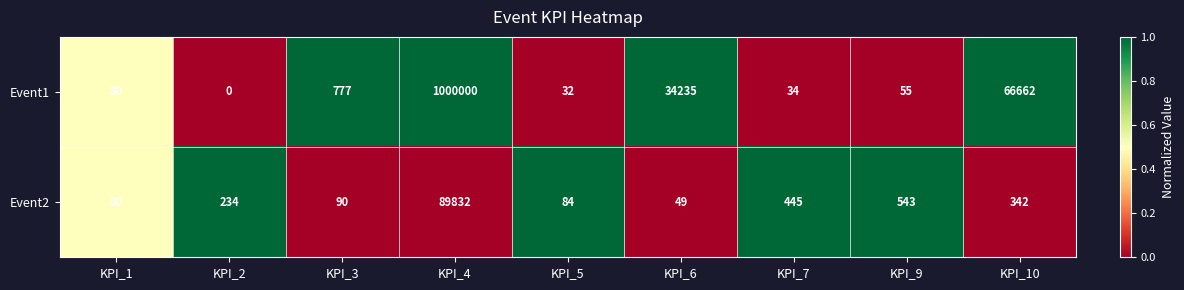

Which category has the highest value in the Event2 series?

KPI_4